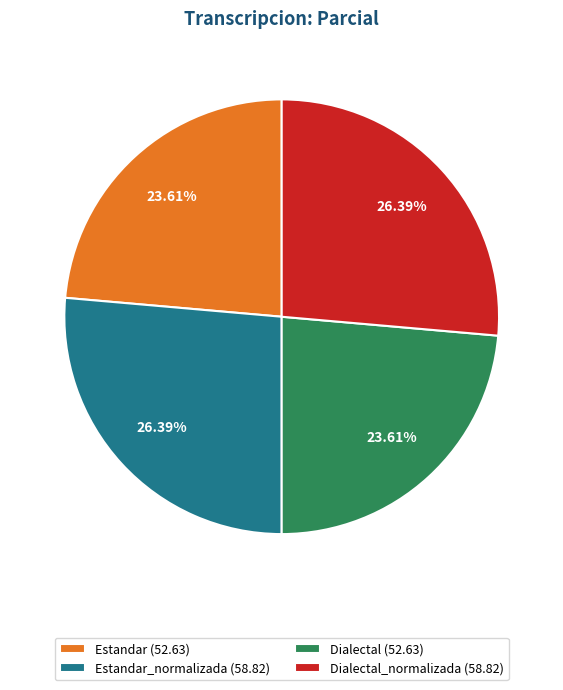

How many slices are in this pie chart?

4